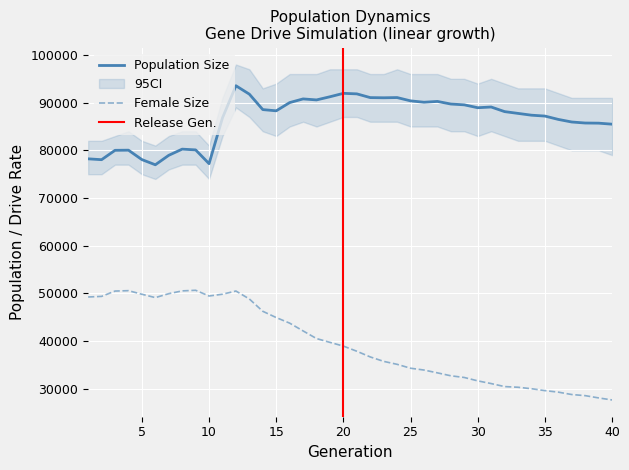

Reading left to right, what are all the values shown in this chart?

size: 1=78224	2=78045	3=80009	4=80040	5=78065	6=76977	7=78963	8=80255	9=80099	10=77212	11=86814	12=93547	13=91782	14=88547	15=88291	16=90014	17=90786	18=90575	19=91239	20=91955	21=91844	22=91061	23=91023	24=91070	25=90377	26=90090	27=90259	28=89713	29=89544	30=88938	31=89091	32=88124	33=87749	34=87374	35=87189	36=86487	37=85946	38=85732	39=85703	40=85489
female_size: 1=49259	2=49386	3=50502	4=50586	5=49836	6=49130	7=49956	8=50539	9=50666	10=49466	11=49840	12=50510	13=48843	14=46260	15=44947	16=43776	17=42146	18=40543	19=39745	20=38964	21=37885	22=36691	23=35760	24=35141	25=34325	26=33944	27=33354	28=32738	29=32384	30=31675	31=31108	32=30477	33=30335	34=30026	35=29632	36=29310	37=28809	38=28577	39=28099	40=27674